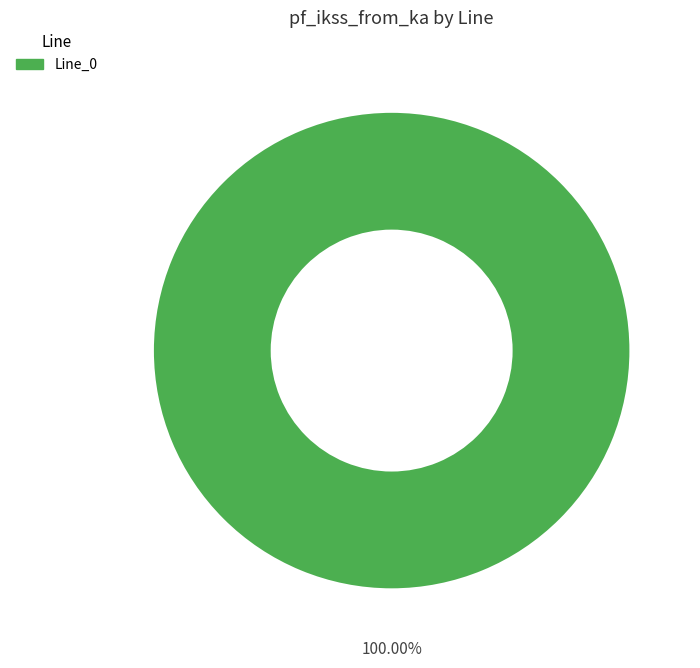

How many segments does this pie chart have?

1